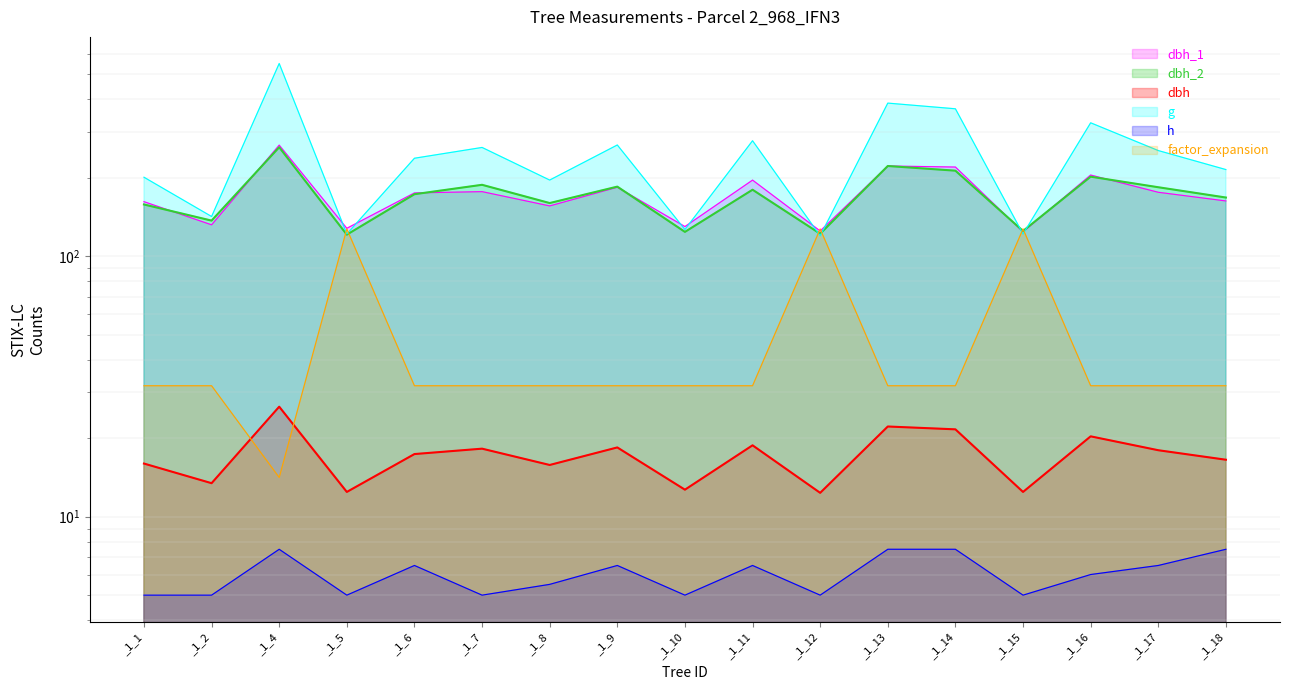

Reading left to right, transcribe all the data shown in this chart.

dbh_1: _1_1=162.0	_1_2=132.0	_1_4=267.0	_1_5=128.0	_1_6=175.0	_1_7=177.0	_1_8=156.0	_1_9=184.0	_1_10=130.0	_1_11=196.0	_1_12=125.0	_1_13=222.0	_1_14=220.0	_1_15=124.0	_1_16=205.0	_1_17=176.0	_1_18=163.0
dbh_2: _1_1=158.0	_1_2=137.0	_1_4=262.0	_1_5=121.0	_1_6=173.0	_1_7=188.0	_1_8=160.0	_1_9=185.0	_1_10=124.0	_1_11=180.0	_1_12=122.0	_1_13=222.0	_1_14=213.0	_1_15=125.0	_1_16=202.0	_1_17=184.0	_1_18=168.0
dbh: _1_1=16.0	_1_2=13.4	_1_4=26.4	_1_5=12.4	_1_6=17.4	_1_7=18.2	_1_8=15.8	_1_9=18.4	_1_10=12.7	_1_11=18.8	_1_12=12.3	_1_13=22.2	_1_14=21.6	_1_15=12.4	_1_16=20.4	_1_17=18.0	_1_18=16.6
g: _1_1=201.1	_1_2=142.1	_1_4=549.5	_1_5=121.7	_1_6=237.8	_1_7=261.6	_1_8=196.1	_1_9=267.4	_1_10=126.7	_1_11=277.6	_1_12=119.8	_1_13=387.1	_1_14=368.1	_1_15=121.7	_1_16=325.2	_1_17=254.5	_1_18=215.1
h: _1_1=5.0	_1_2=5.0	_1_4=7.5	_1_5=5.0	_1_6=6.5	_1_7=5.0	_1_8=5.5	_1_9=6.5	_1_10=5.0	_1_11=6.5	_1_12=5.0	_1_13=7.5	_1_14=7.5	_1_15=5.0	_1_16=6.0	_1_17=6.5	_1_18=7.5
factor_expansion: _1_1=31.8	_1_2=31.8	_1_4=14.2	_1_5=127.3	_1_6=31.8	_1_7=31.8	_1_8=31.8	_1_9=31.8	_1_10=31.8	_1_11=31.8	_1_12=127.3	_1_13=31.8	_1_14=31.8	_1_15=127.3	_1_16=31.8	_1_17=31.8	_1_18=31.8